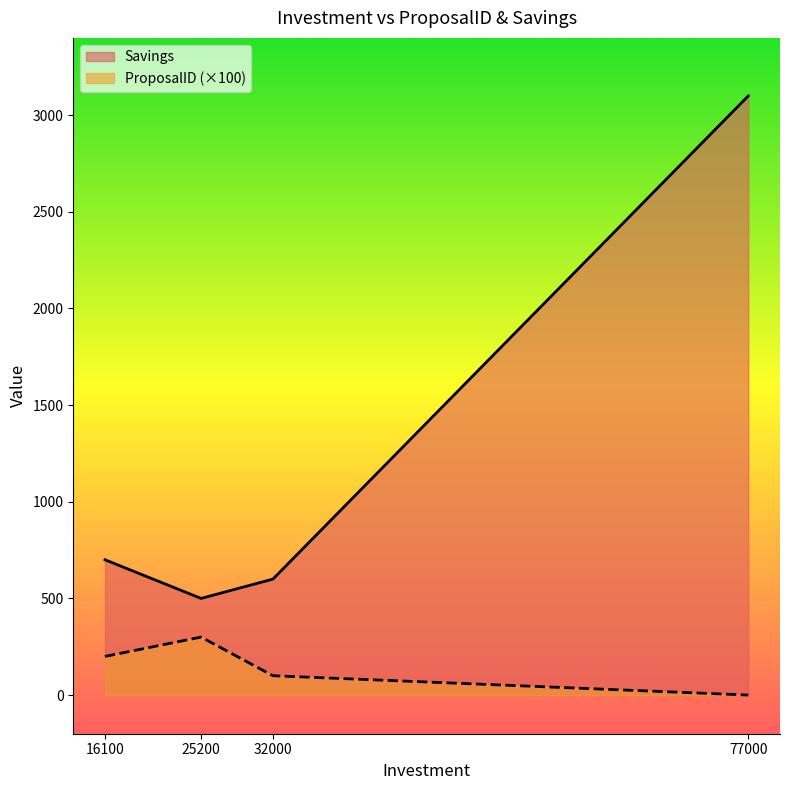

How many values in the ProposalID series are below 200?

2